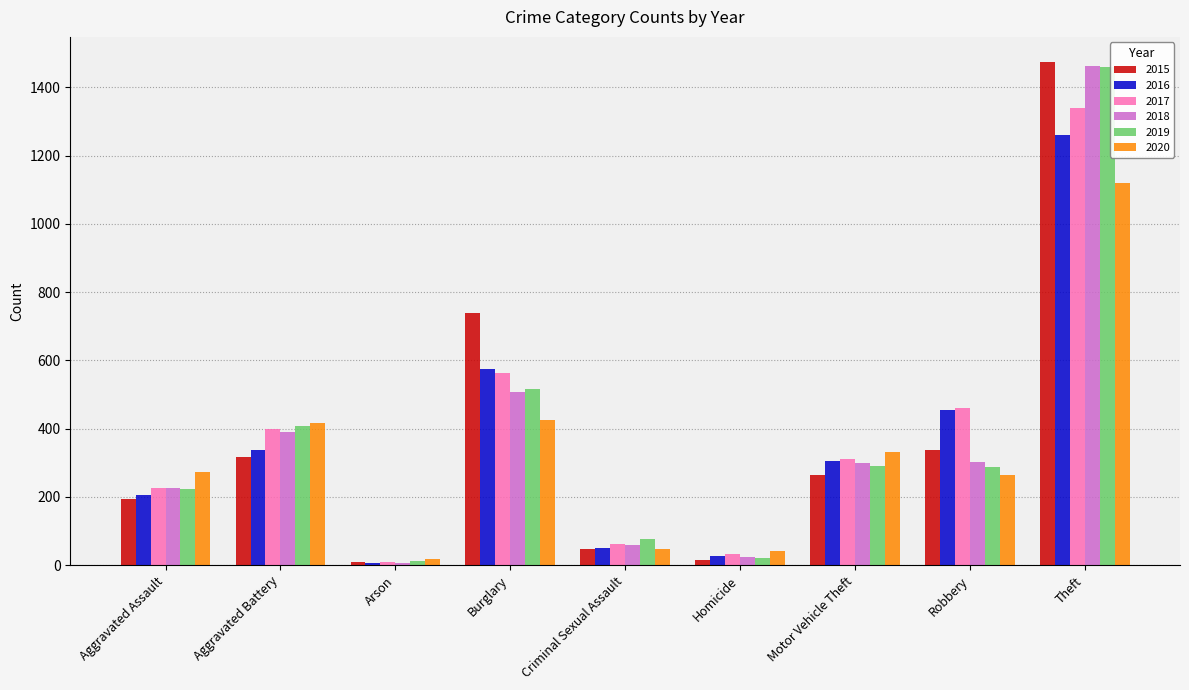

What position from the right is Aggravated Assault?

9